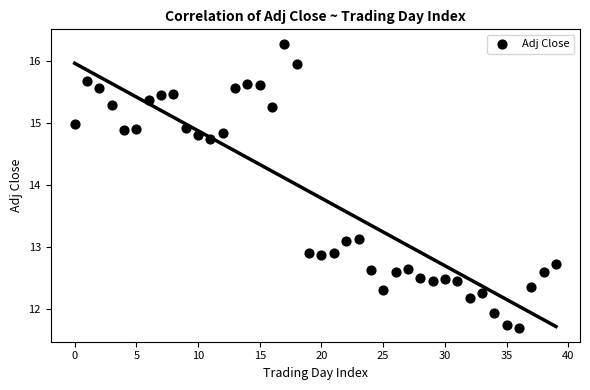

What is the range of Y values (max minus min)?

4.6